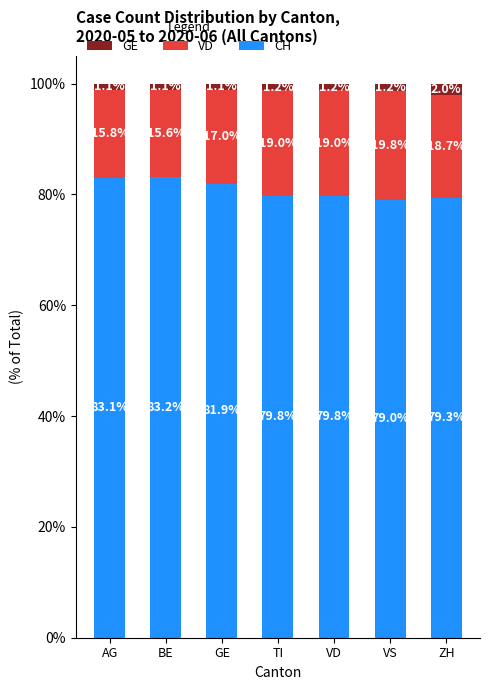

What is the lowest value of the CH series?

79.0